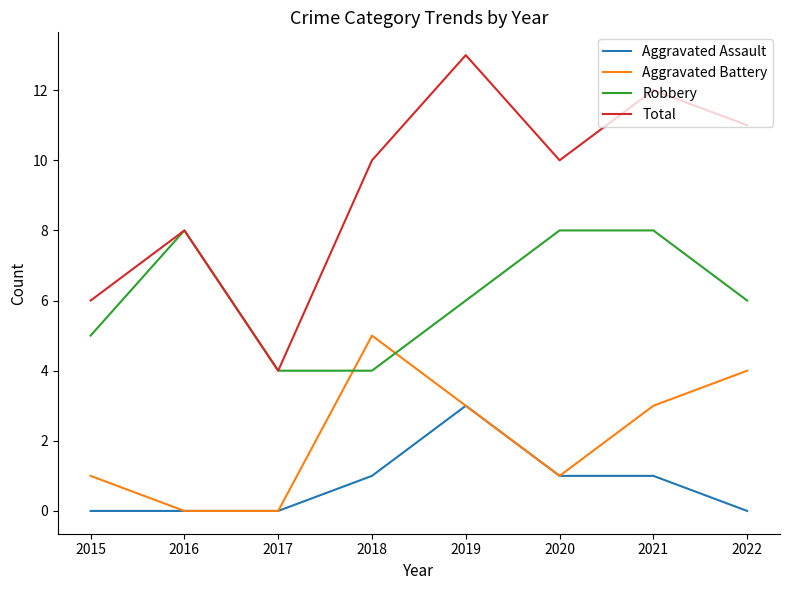

What is the highest value of the Total series?

13